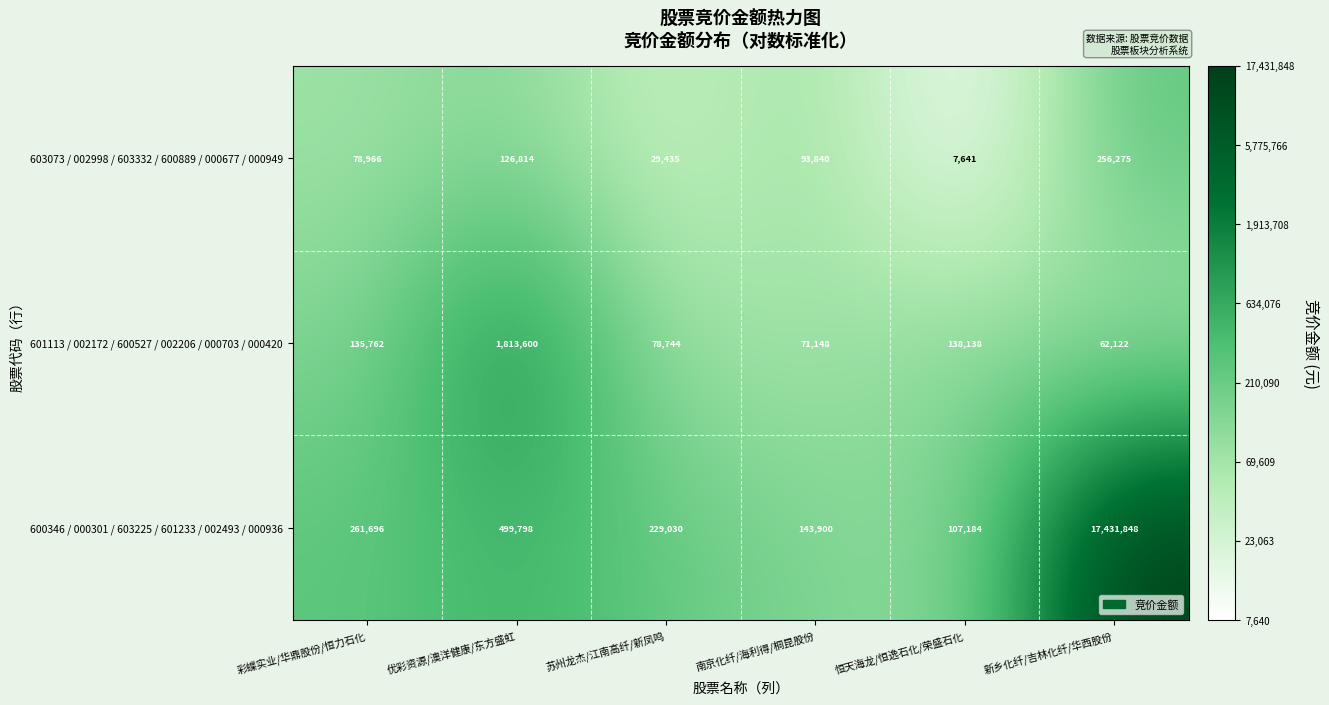

Which series has the largest range (max minus min)?

600346 / 000301 / 603225 / 601233 / 002493 / 000936